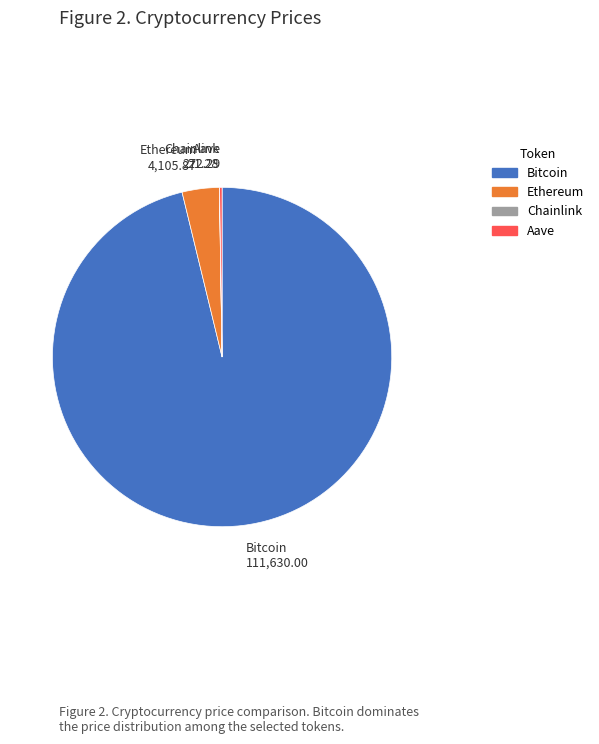

What is the ratio of the value at Bitcoin 111,630.00 to the value at Ethereum 4,105.87?

27.2